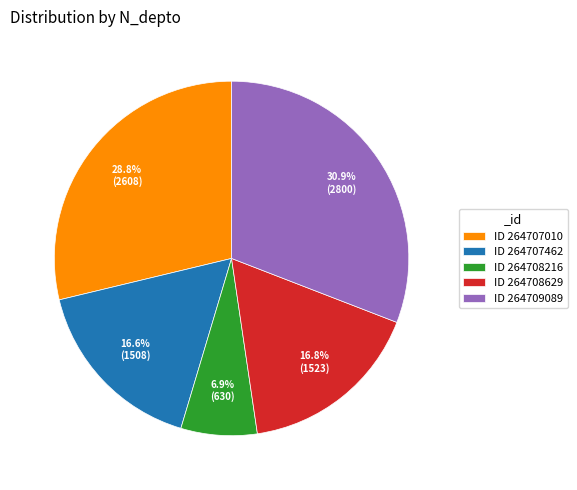

Approximately how many times larger is the value at ID 264708629 compared to ID 264707462?

1.0